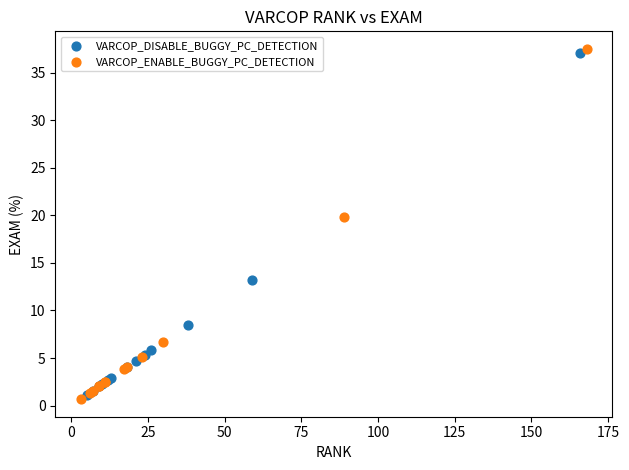

What are all the series names shown in the legend?

VARCOP_DISABLE_BUGGY_PC_DETECTION, VARCOP_ENABLE_BUGGY_PC_DETECTION